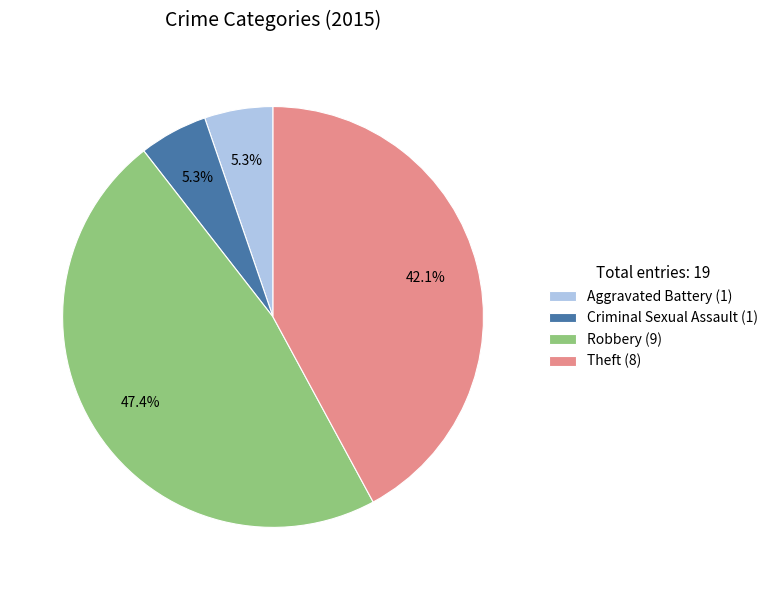

Which category has the biggest portion of the pie?

Robbery